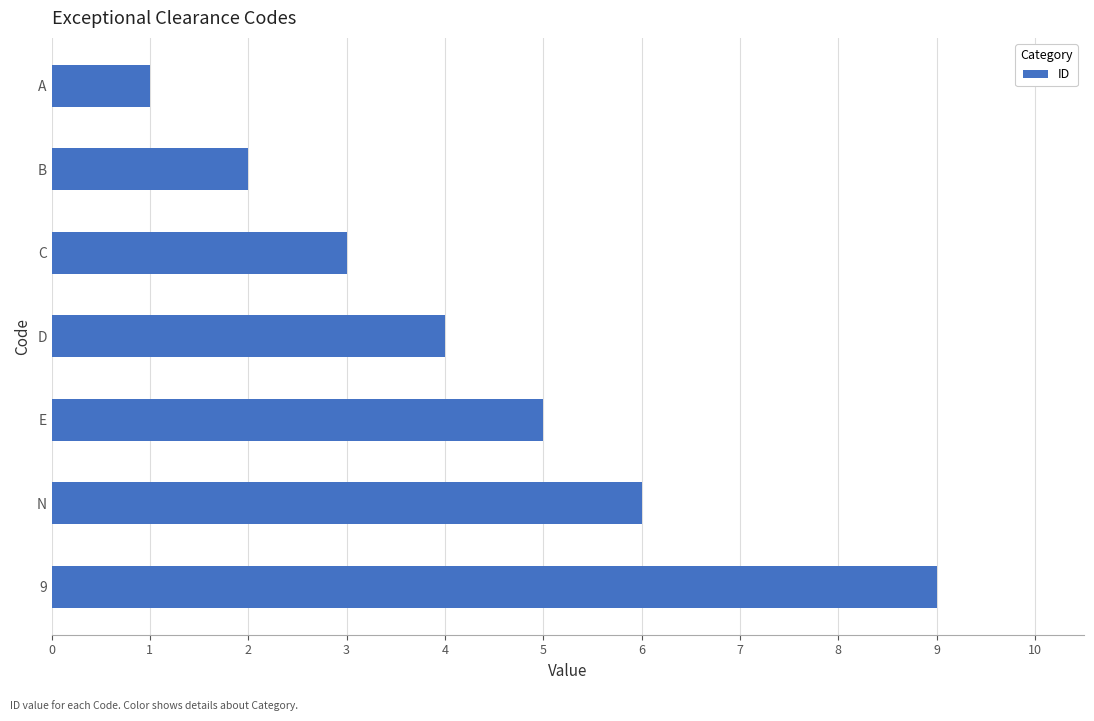

How many bars are there in total?

7